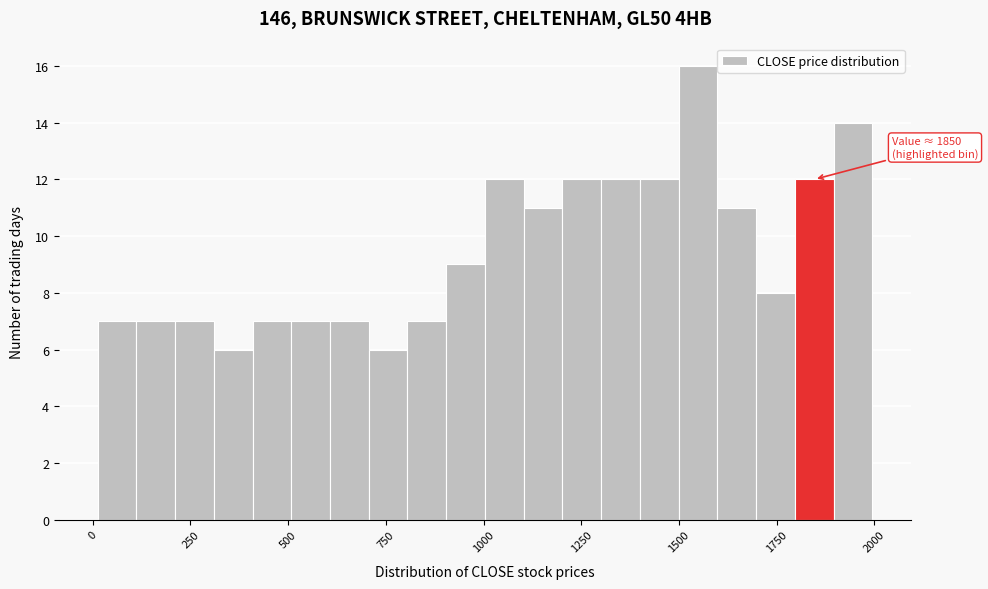

Around what value on the x-axis is the tallest bar? Give the approximate position of its centre, as read against the axis.

1550